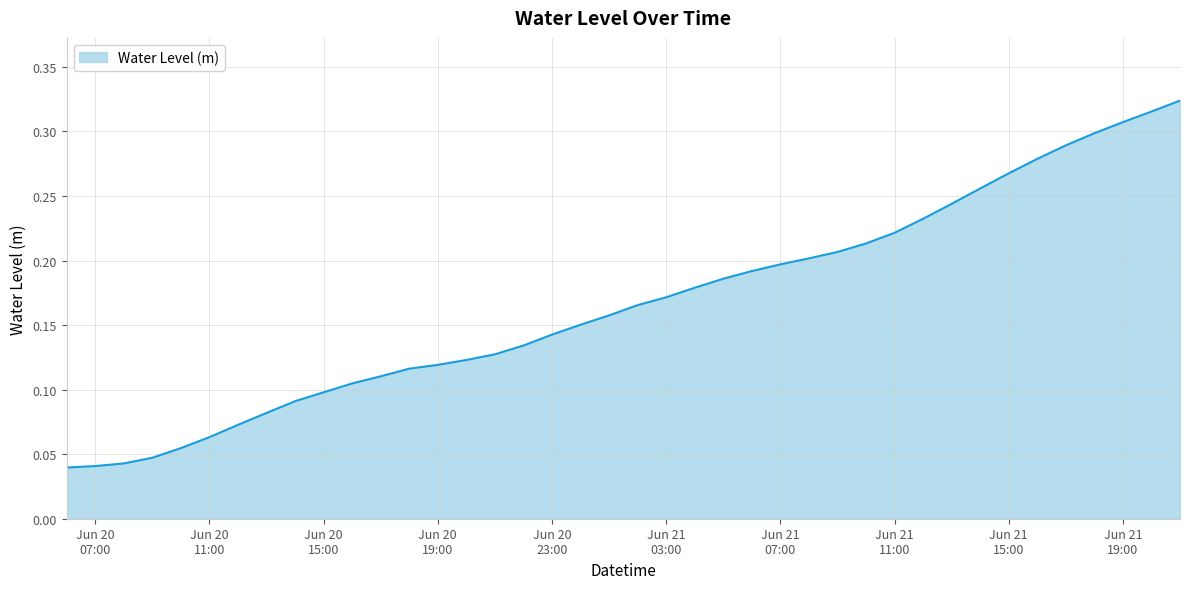

How many lines are shown in the chart?

1